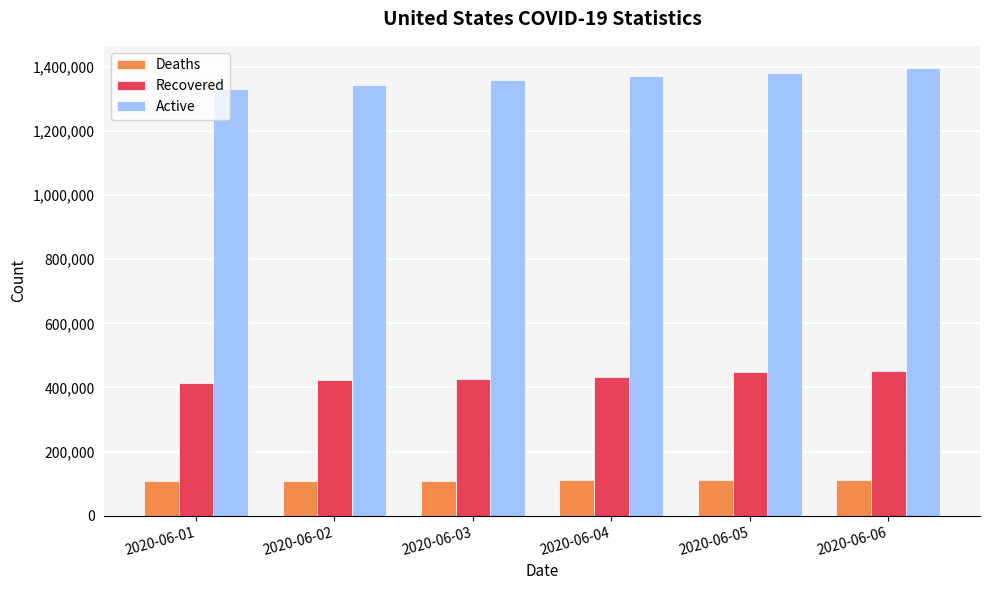

What is the sum of the Deaths values at 2020-06-03 and 2020-06-06?

220154